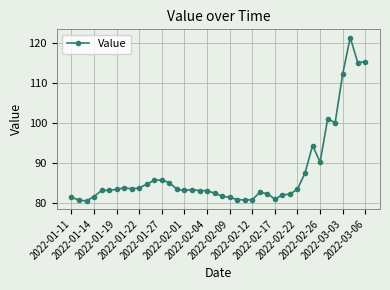

What is the maximum value shown in the chart?

121.4